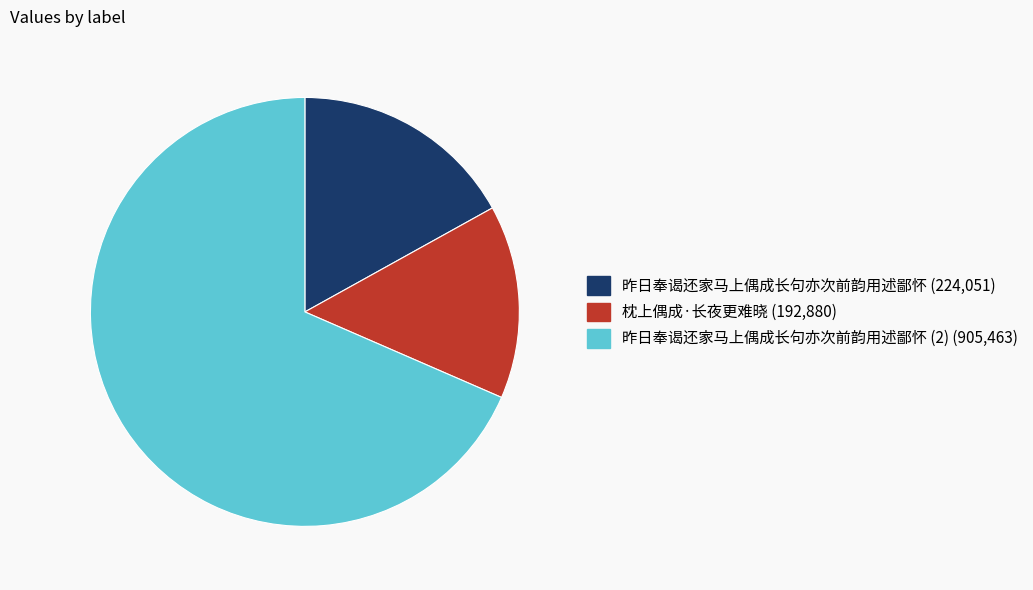

Is there any slice that represents more than half of the pie?

Yes